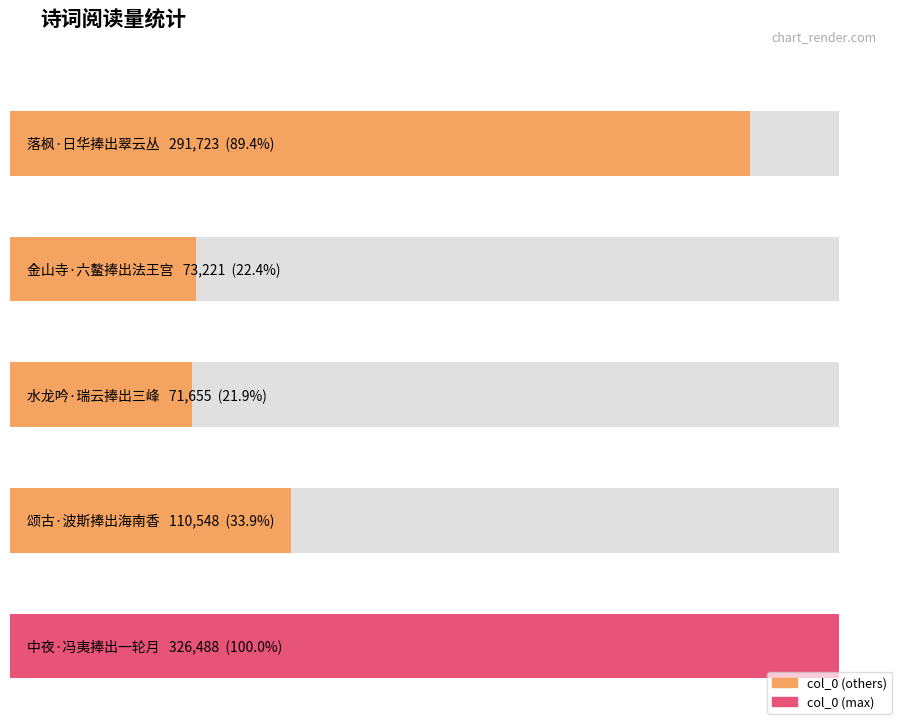

List the labels in order of value, smallest first.

水龙吟·瑞云捧出三峰, 金山寺·六鳌捧出法王宫, 颂古·波斯捧出海南香, 落枫·日华捧出翠云丛, 中夜·冯夷捧出一轮月